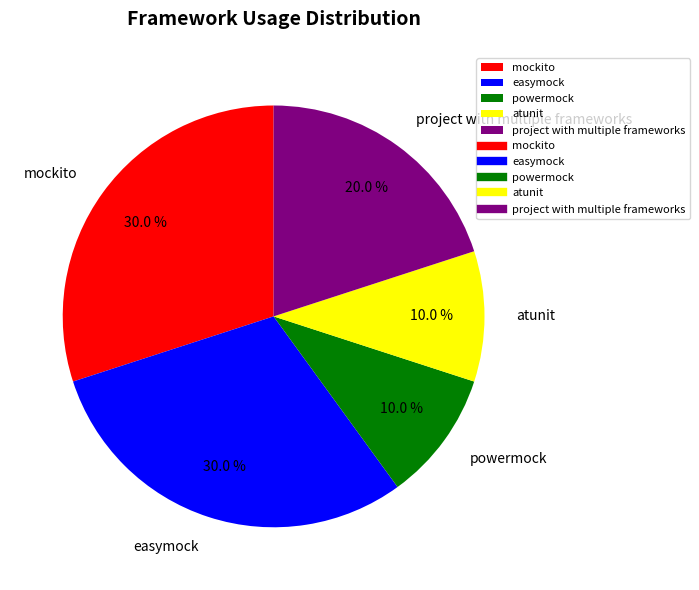

What is the ratio of the value at mockito to the value at easymock?

1.0